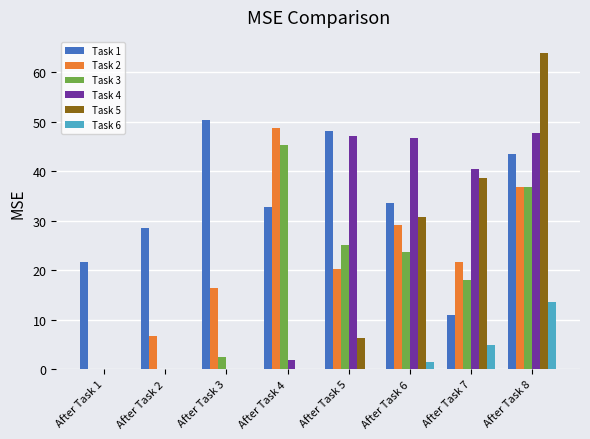

Does the chart contain stacked bars?

No